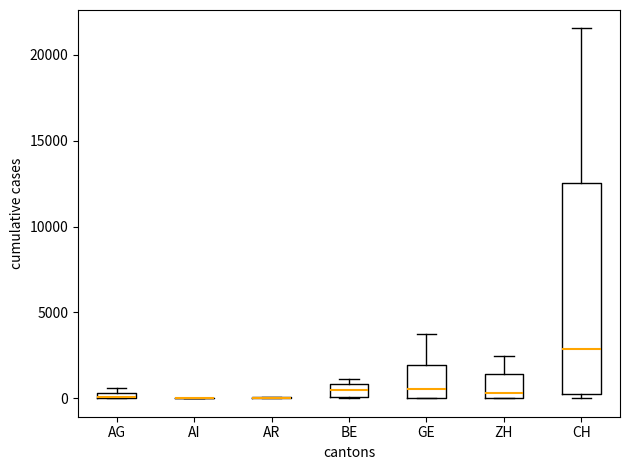

Where is the lower edge of the box for AG on the y-axis? The values are not printed on the chart, so give them approximately, as read against the axis.

0